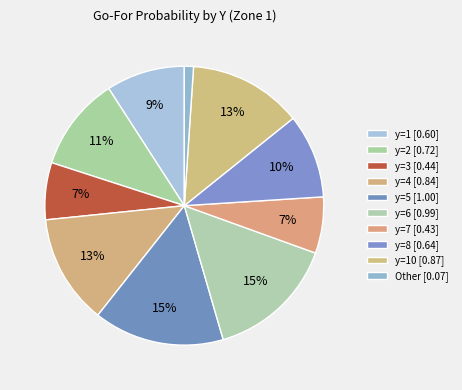

How many slices are in this pie chart?

10